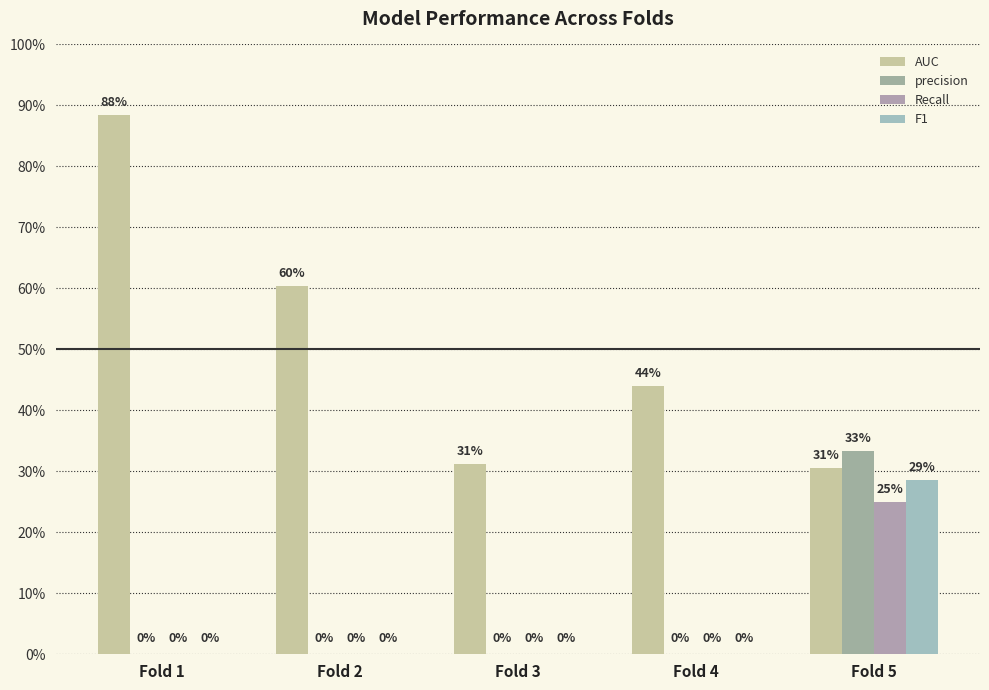

True or false: Recall has a value of 0.1 at Fold 2.

False